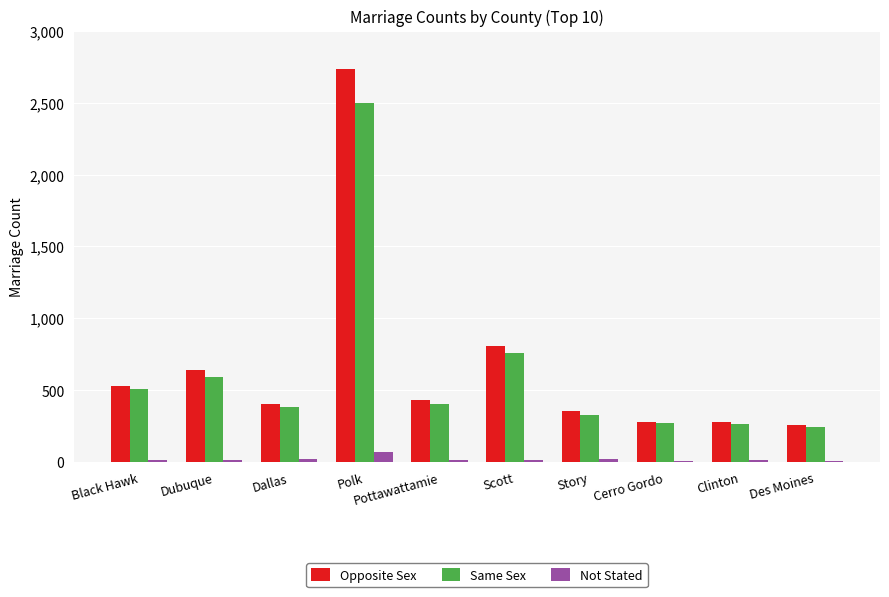

What is the greatest value displayed?

2736